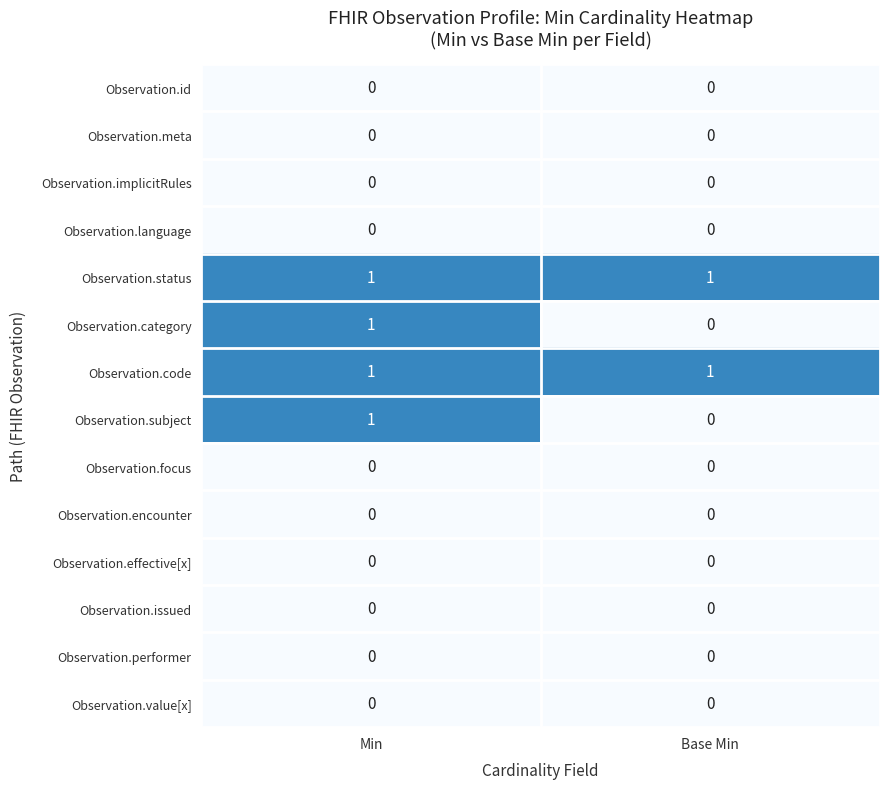

True or false: Observation.implicitRules has a value of 0 at Base Min.

True